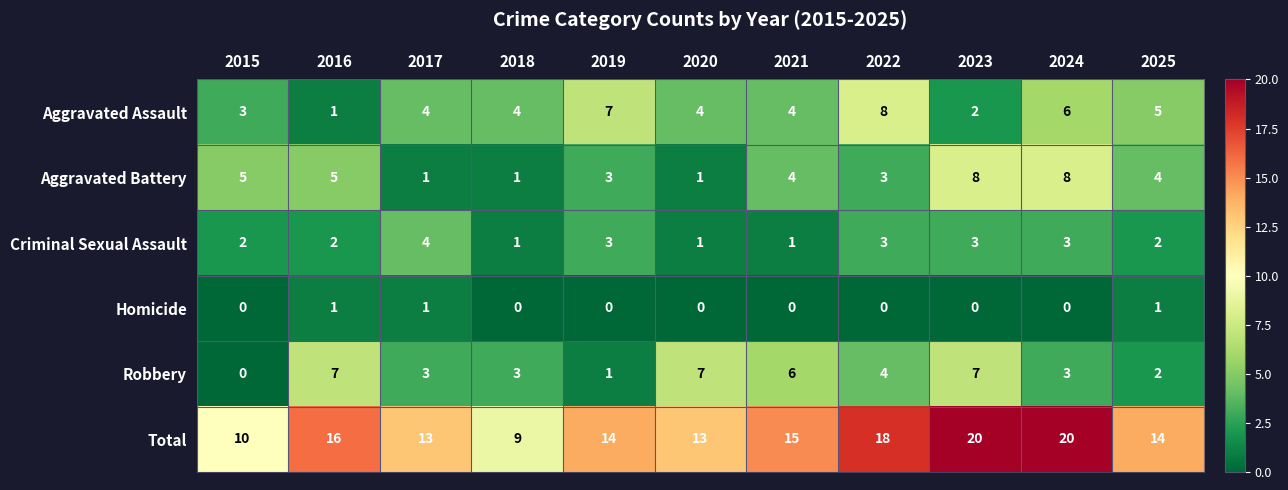

How many Aggravated Battery values are between 1 and 5?

9